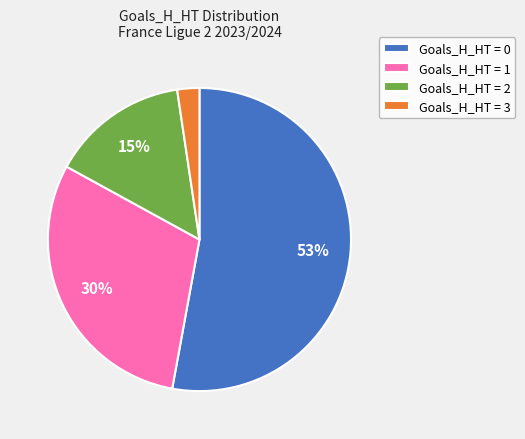

Is the sum of Goals_H_HT = 2 and Goals_H_HT = 0 greater than half?

Yes